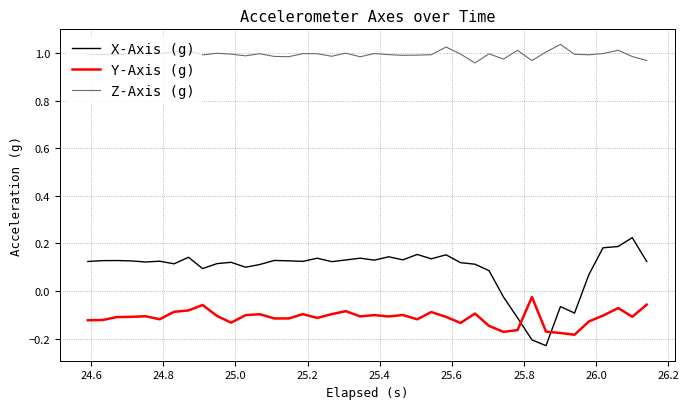

List the series in order of their overall mean, lowest first.

Y-Axis (g), X-Axis (g), Z-Axis (g)